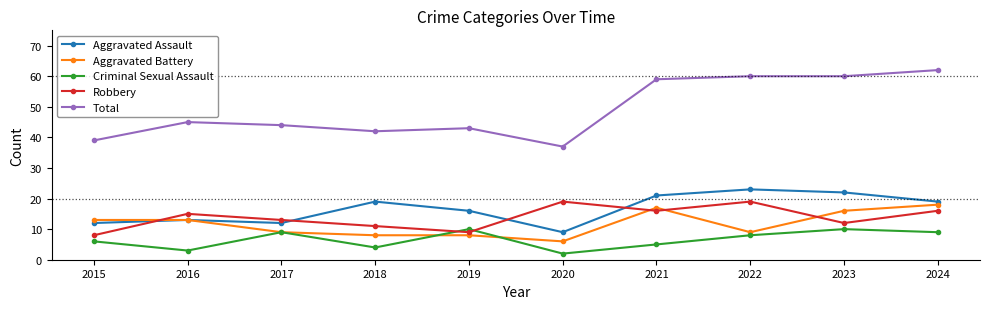

What is the difference between the Aggravated Battery values at 2019 and 2016?

5